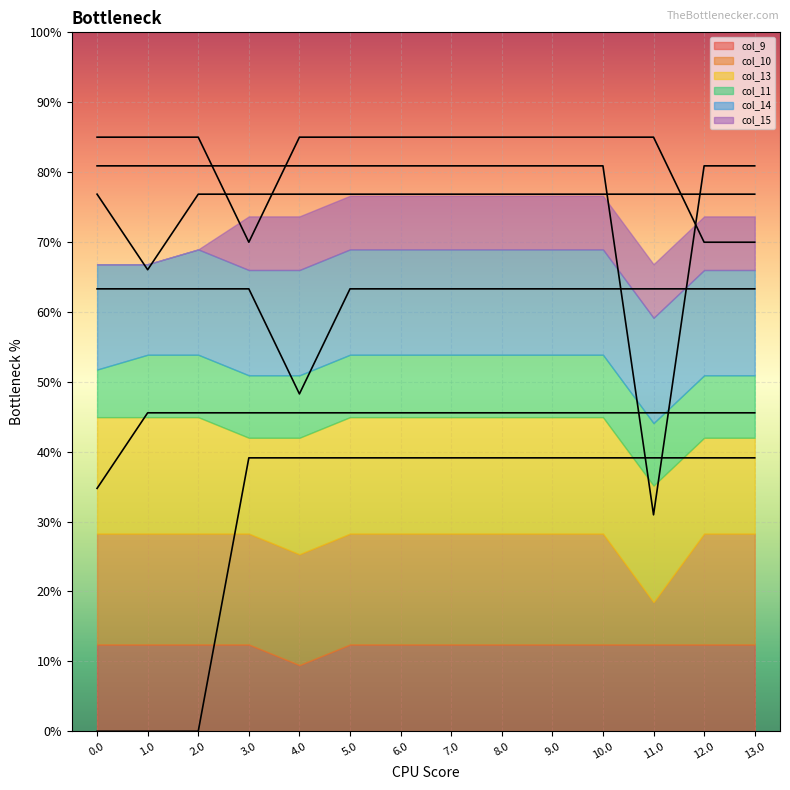

How many lines are shown in the chart?

6